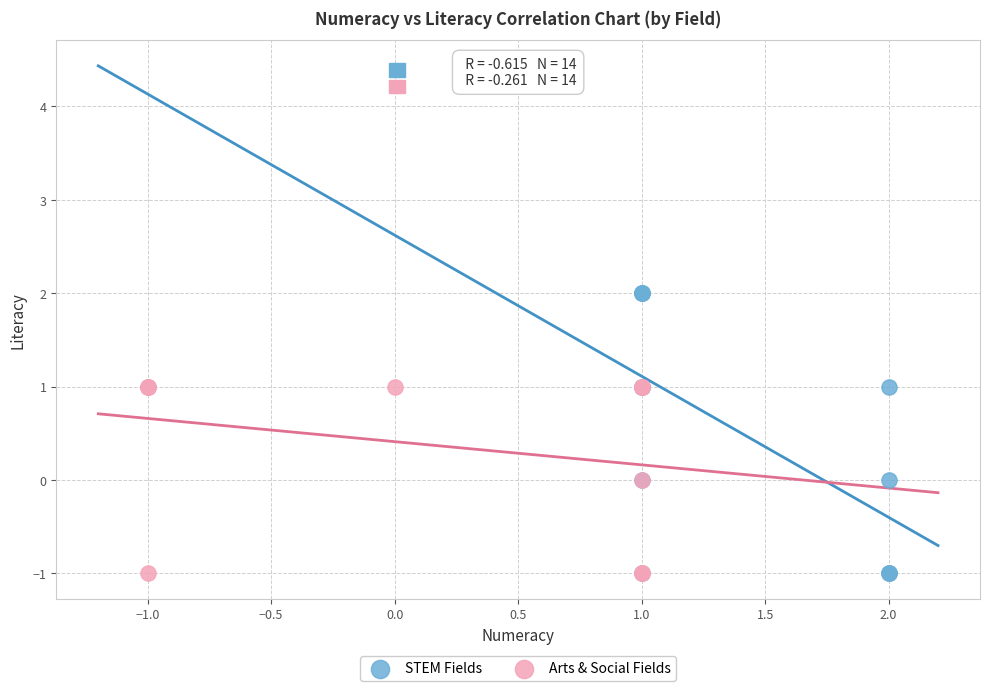

Which series has the widest spread of Y values?

STEM Fields